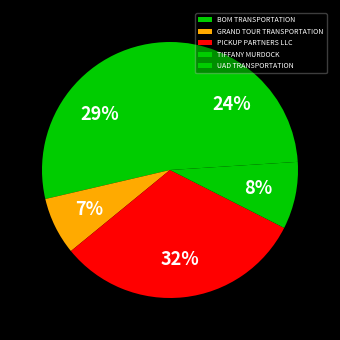

What percentage is NOT represented by GRAND TOUR TRANSPORTATION?

92.7%